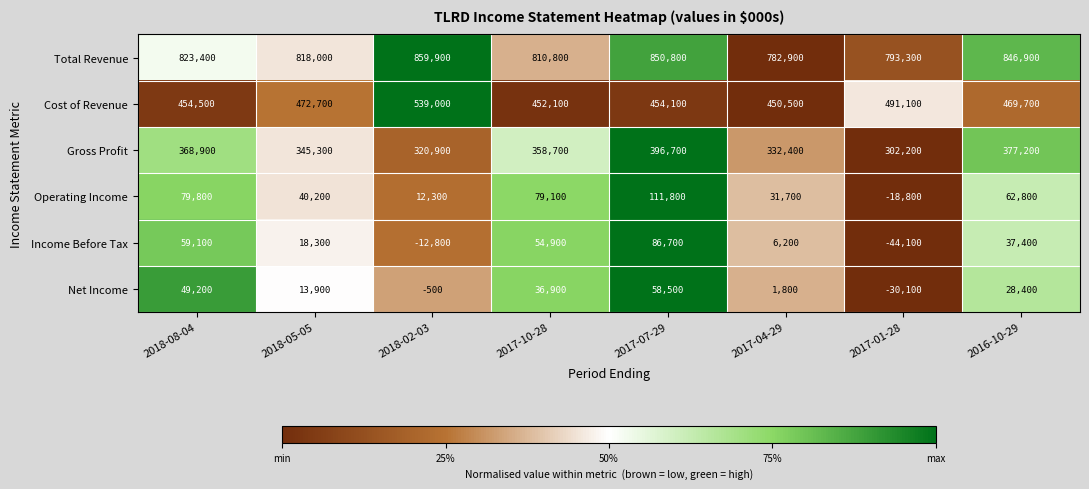

What is the difference between the Total Revenue values at 2018-02-03 and 2018-05-05?

41900